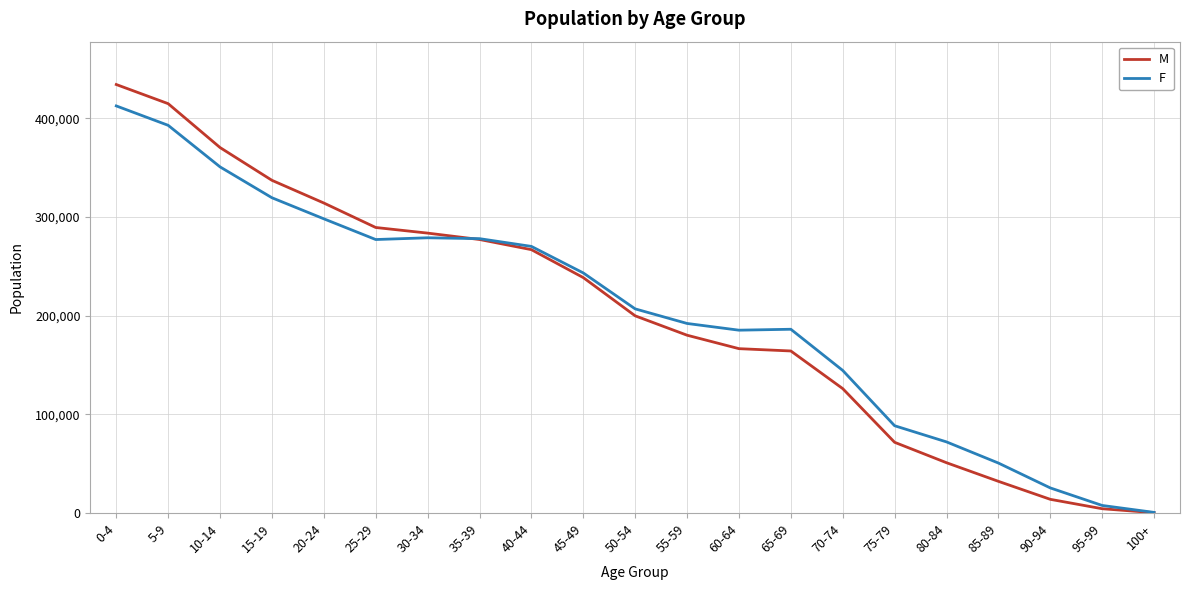

Between 55-59 and 70-74, which series saw the biggest shift?

M